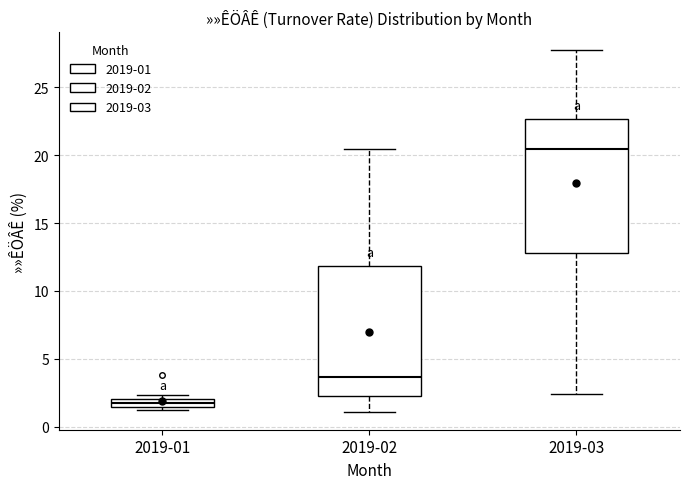

Which box has the lowest median line?

2019-01